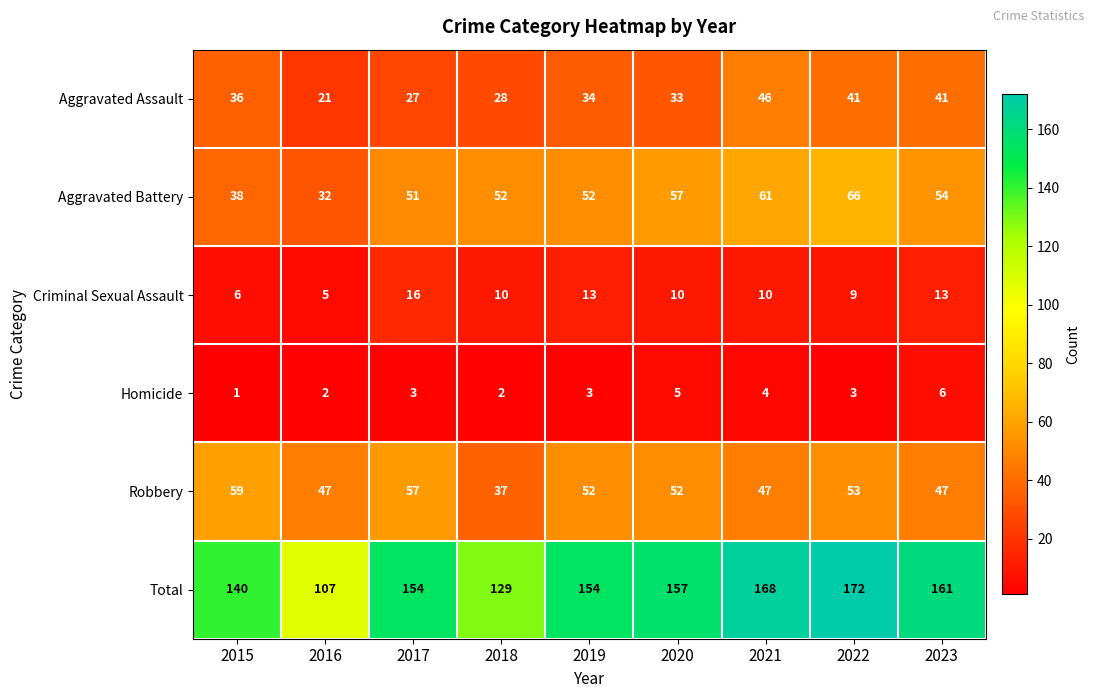

Which label corresponds to the largest value in the chart?

2022